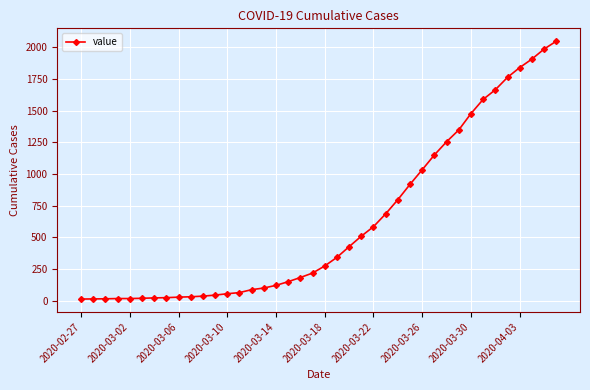

What is the value of the 22nd point from the left?

342